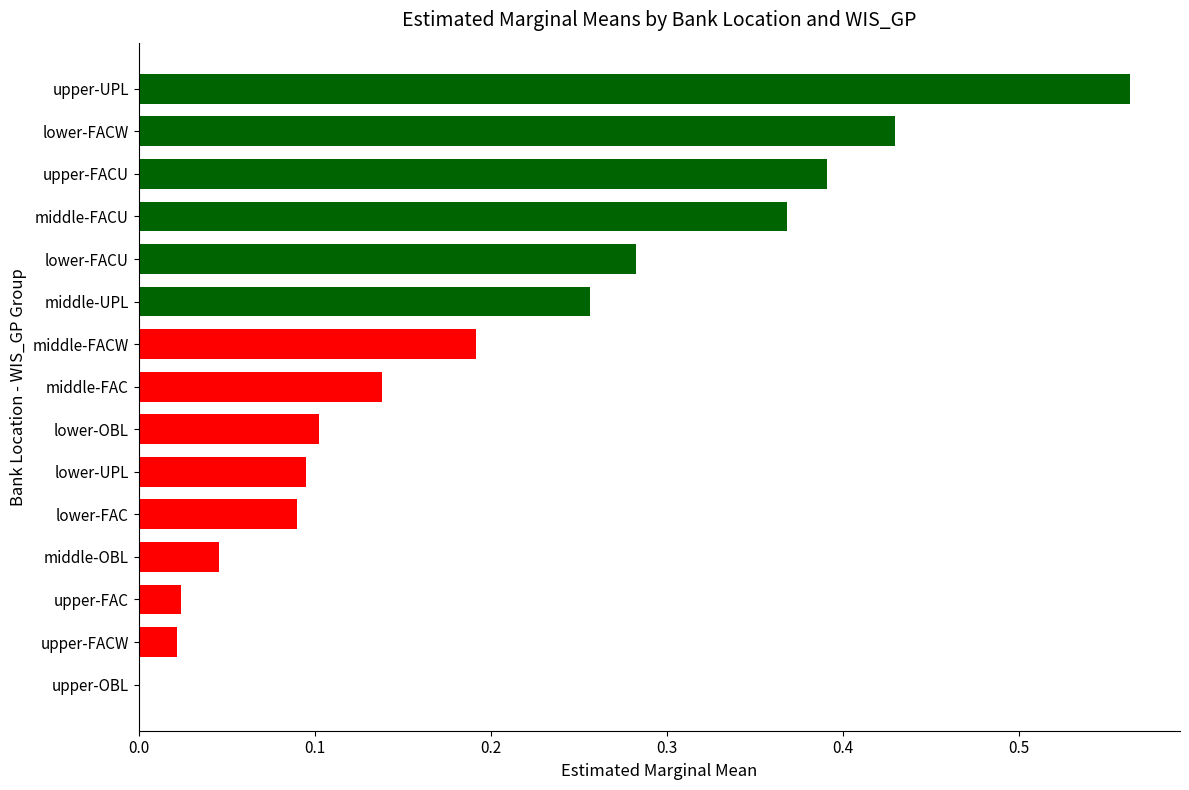

Which label corresponds to the largest value in the chart?

upper-UPL